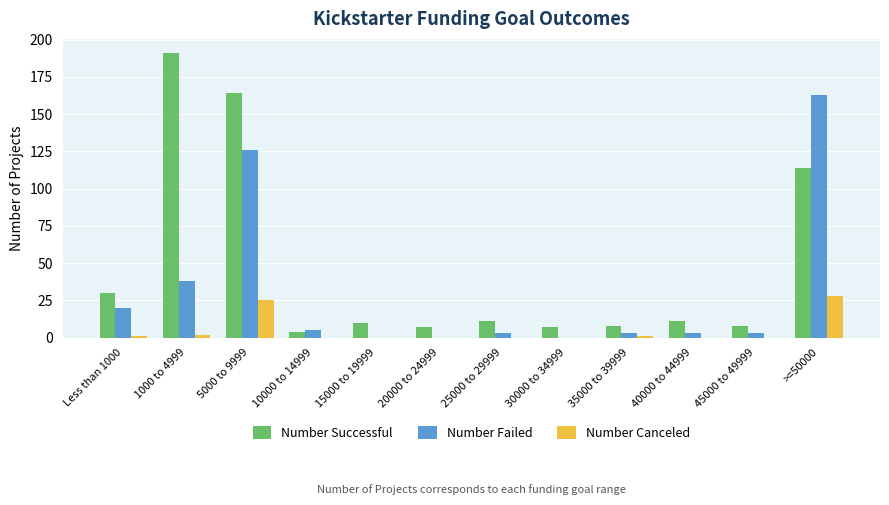

At which category is the sum across all series the highest?

5000 to 9999